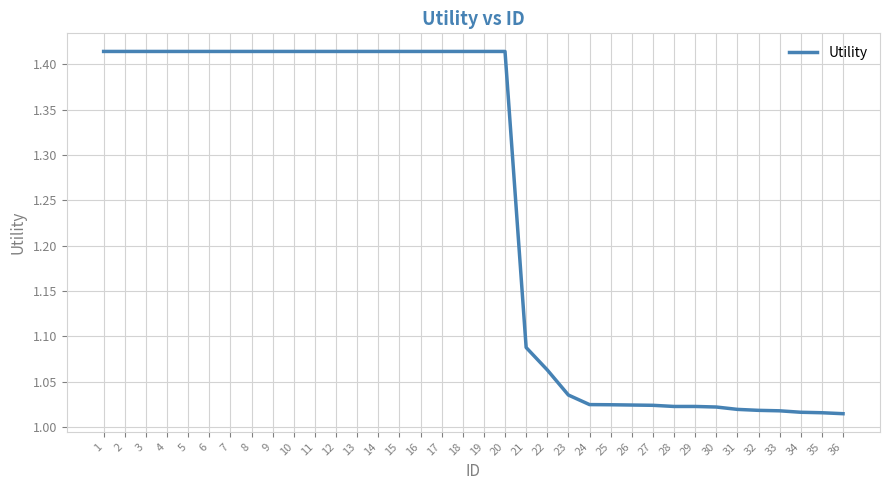

What is the difference between the maximum and minimum values?

0.4